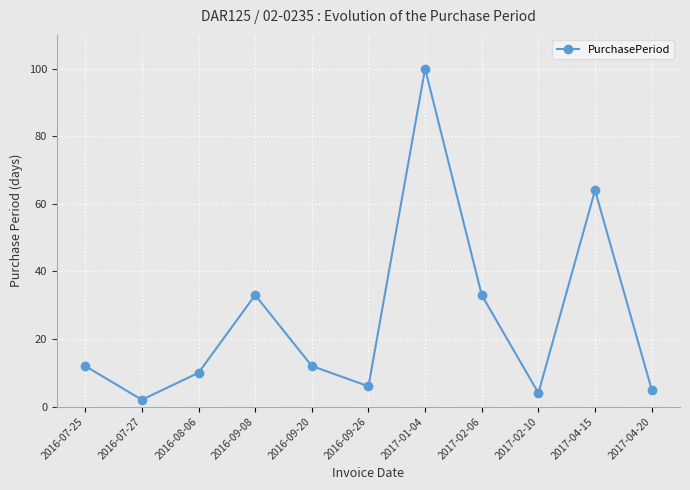

What is the average value?

26